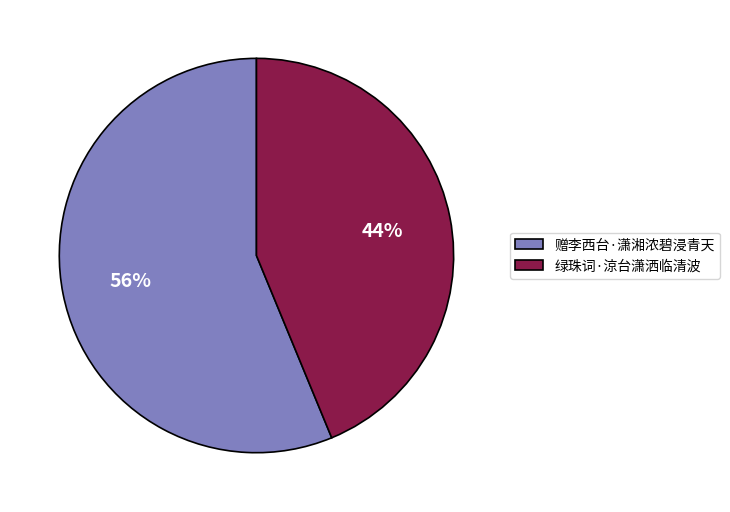

What percentage is the 赠李西台·潇湘浓碧浸青天 slice, to the nearest percent?

56%